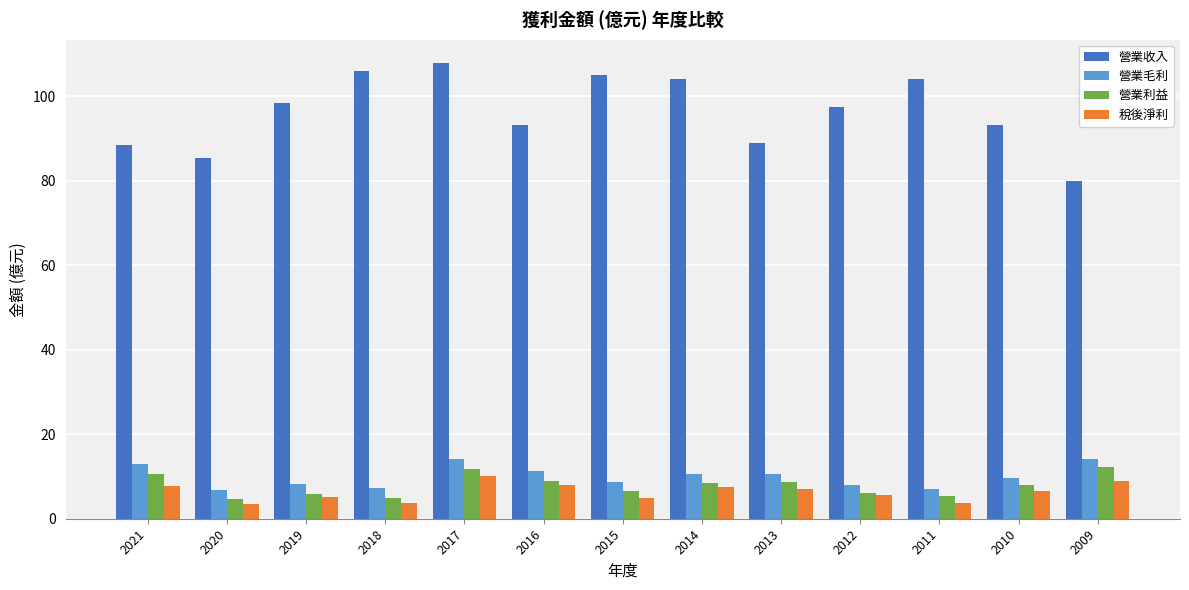

Which series has the largest range (max minus min)?

營業收入